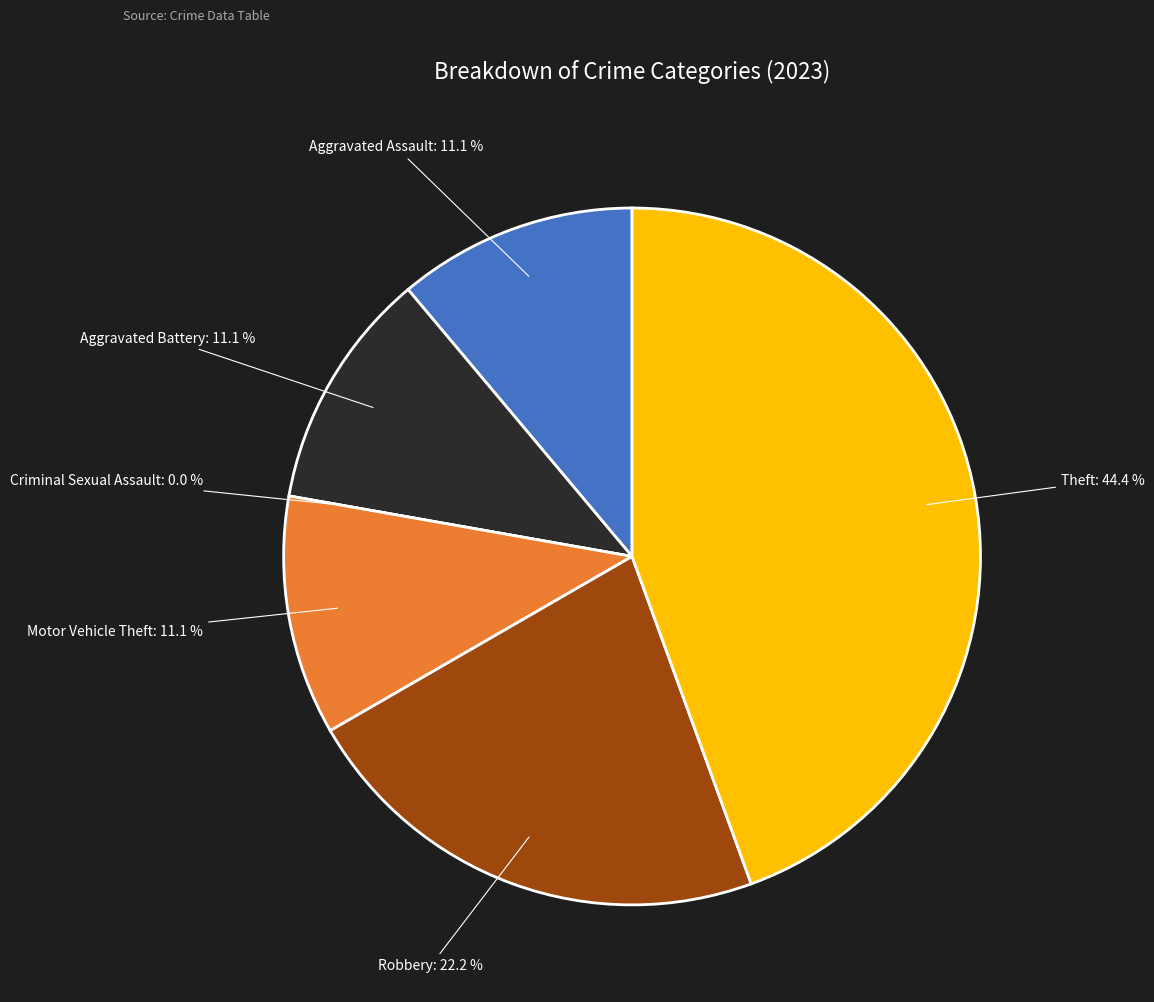

Which category has the smallest portion of the pie?

Criminal Sexual Assault